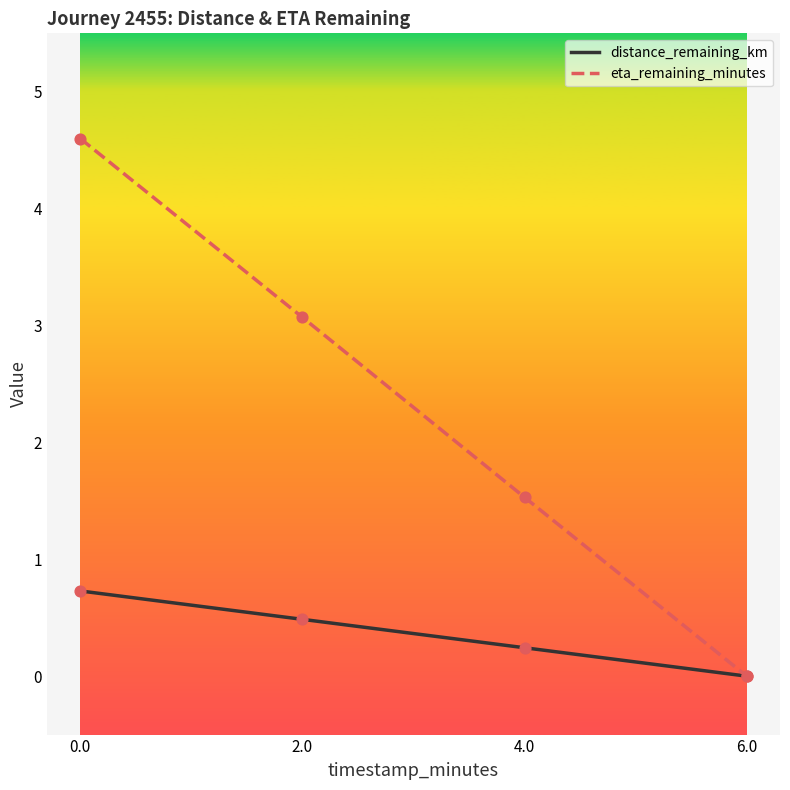

What is the total value across all series at 4.0?

1.8